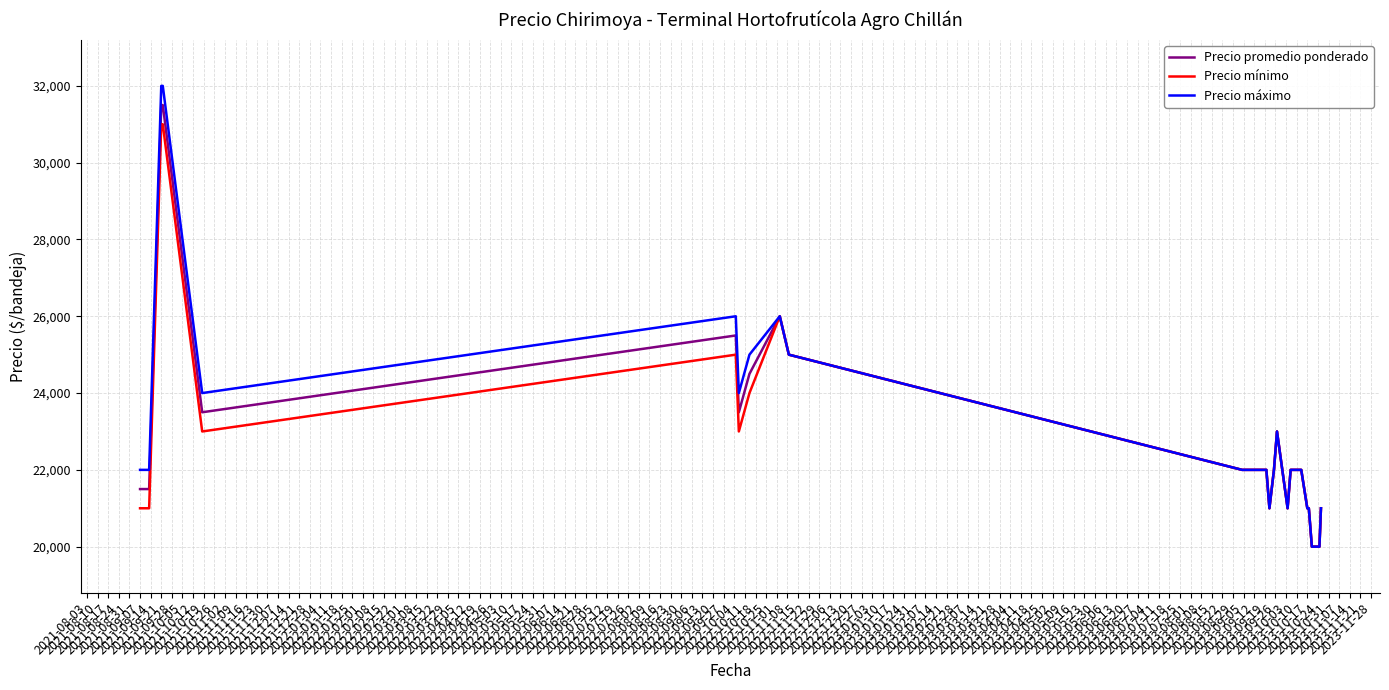

Is this an area chart (filled region under the line)?

No